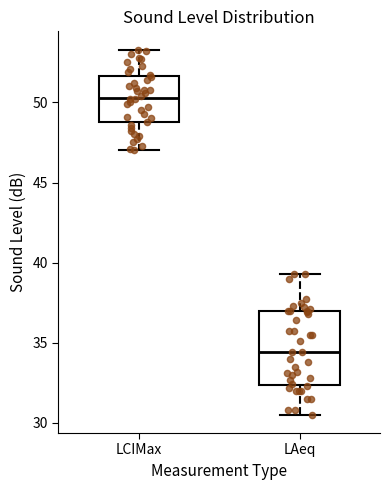

Reading left to right, transcribe this box plot: for each box, give where its median line is, the range the box spans, and where its two whiskers end, as read against the y-axis. The values are not printed on the chart, so give them approximately, as read against the axis.

LCIMax: median 50.5, box 49.0 to 51.5, whiskers 47.0 to 53.5
LAeq: median 34.5, box 32.5 to 37.0, whiskers 30.5 to 39.5